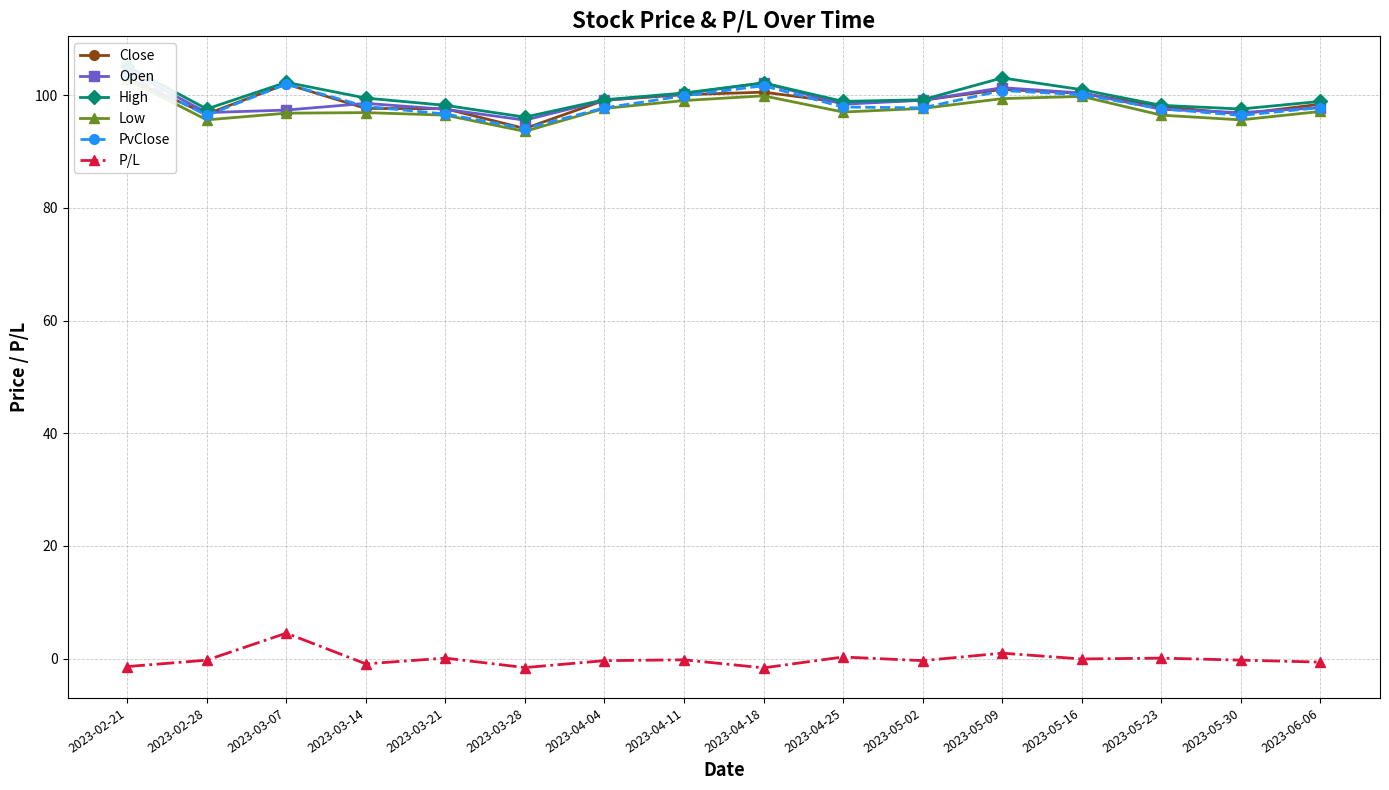

What are all the series names shown in the legend?

Close, Open, High, Low, PvClose, P/L